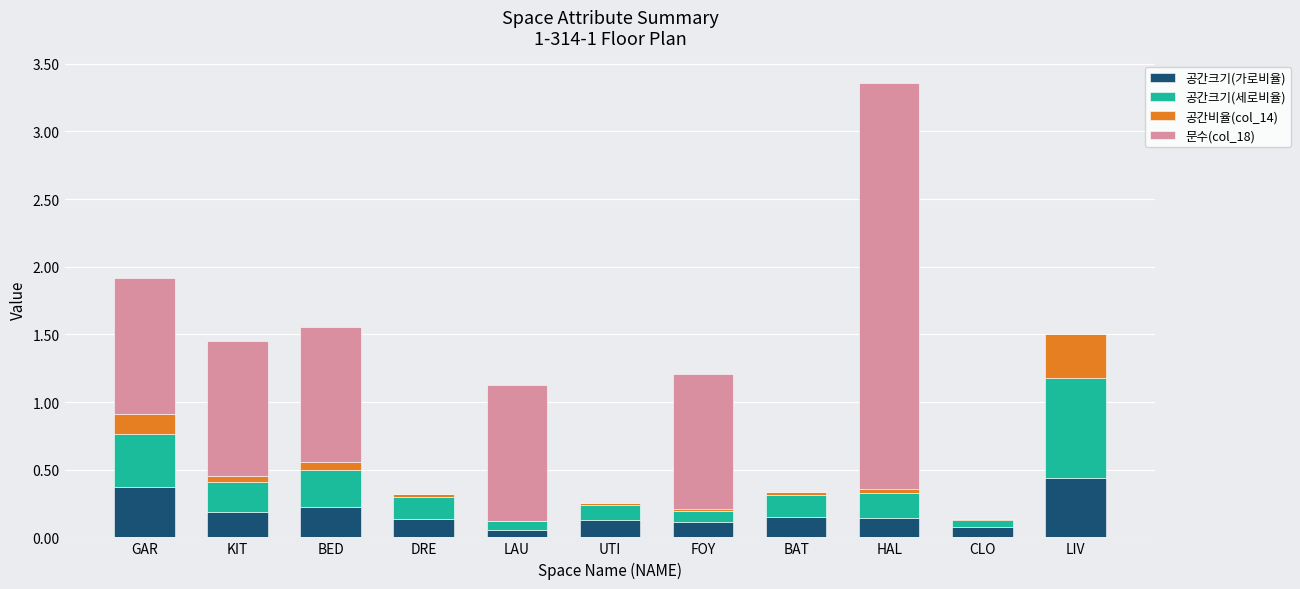

The value of 공간크기(가로비율) at CLO is 0.1. True or false?

True